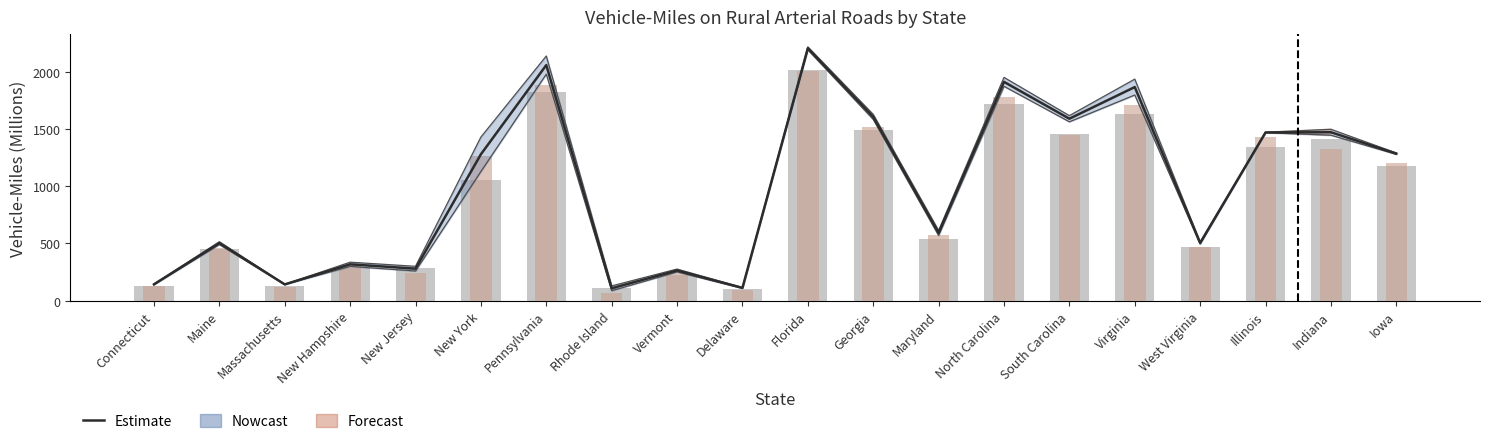

How many values in the Estimate (mean) series exceed 1278?

10